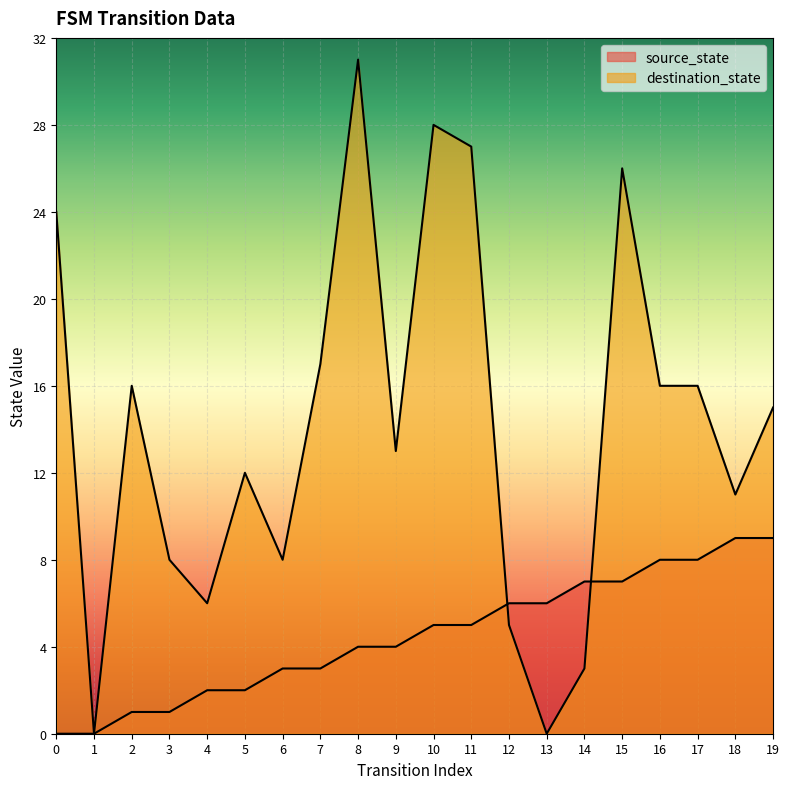

What is the difference between the source_state values at 9 and 17?

4